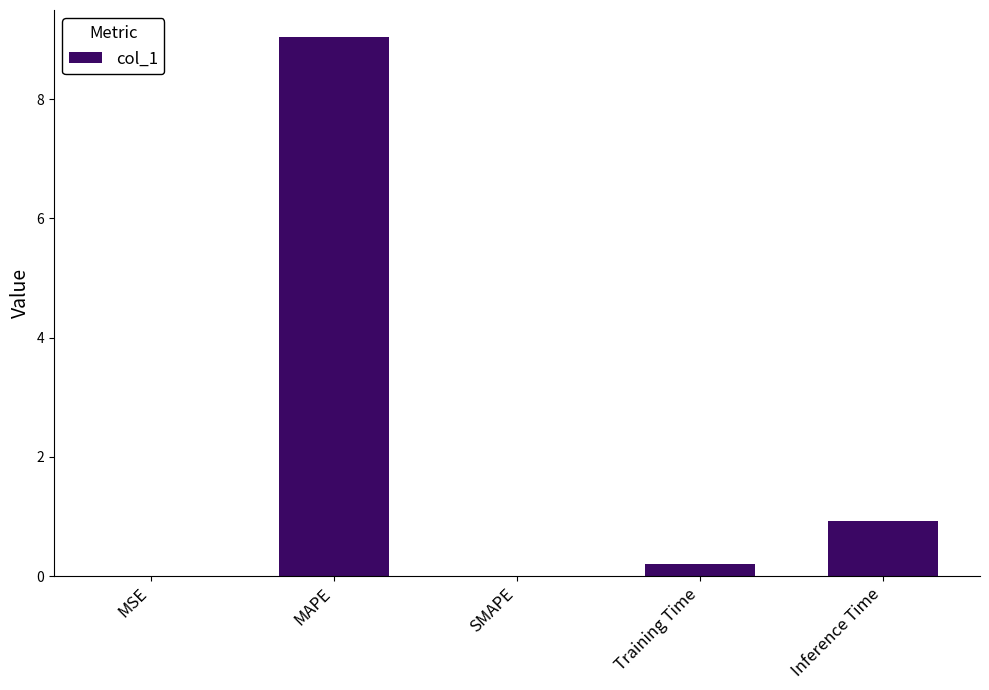

True or false: the data shows 1.3 at Inference Time.

False